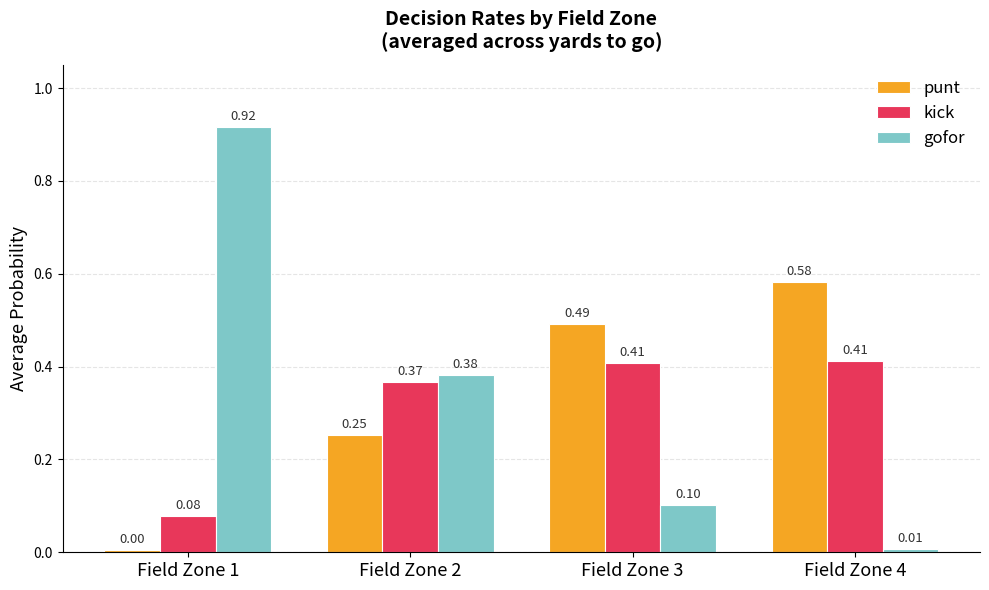

Is it true that punt equals 0.9 at Field Zone 4?

False